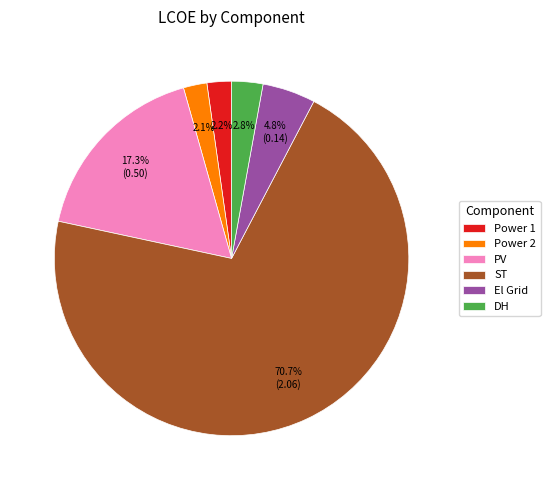

Is Power 1 the majority of the pie?

No